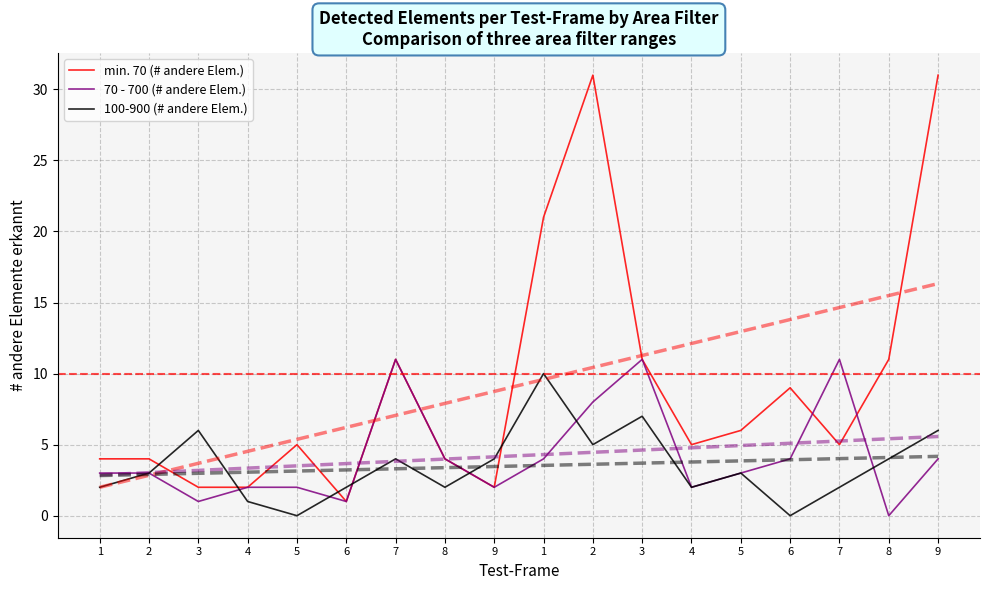

List the labels in order of min. 70 (# andere Elem.) value, largest first.

2, 9, 1, 7, 3, 8, 6, 5, 5, 4, 7, 1, 2, 8, 3, 4, 9, 6